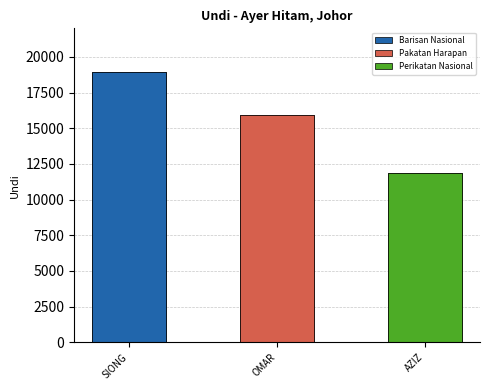

Where is the data nearest to the value 15372?

OMAR